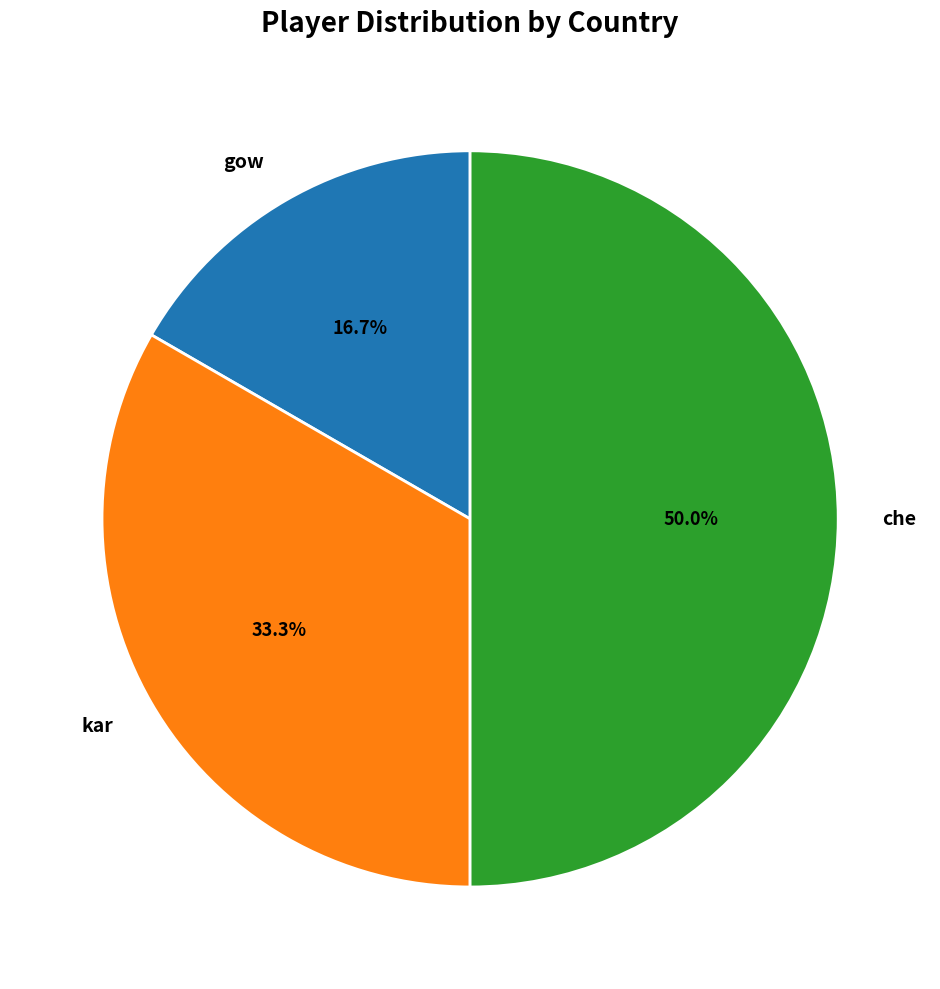

What percentage do che and kar together represent?

83.3%